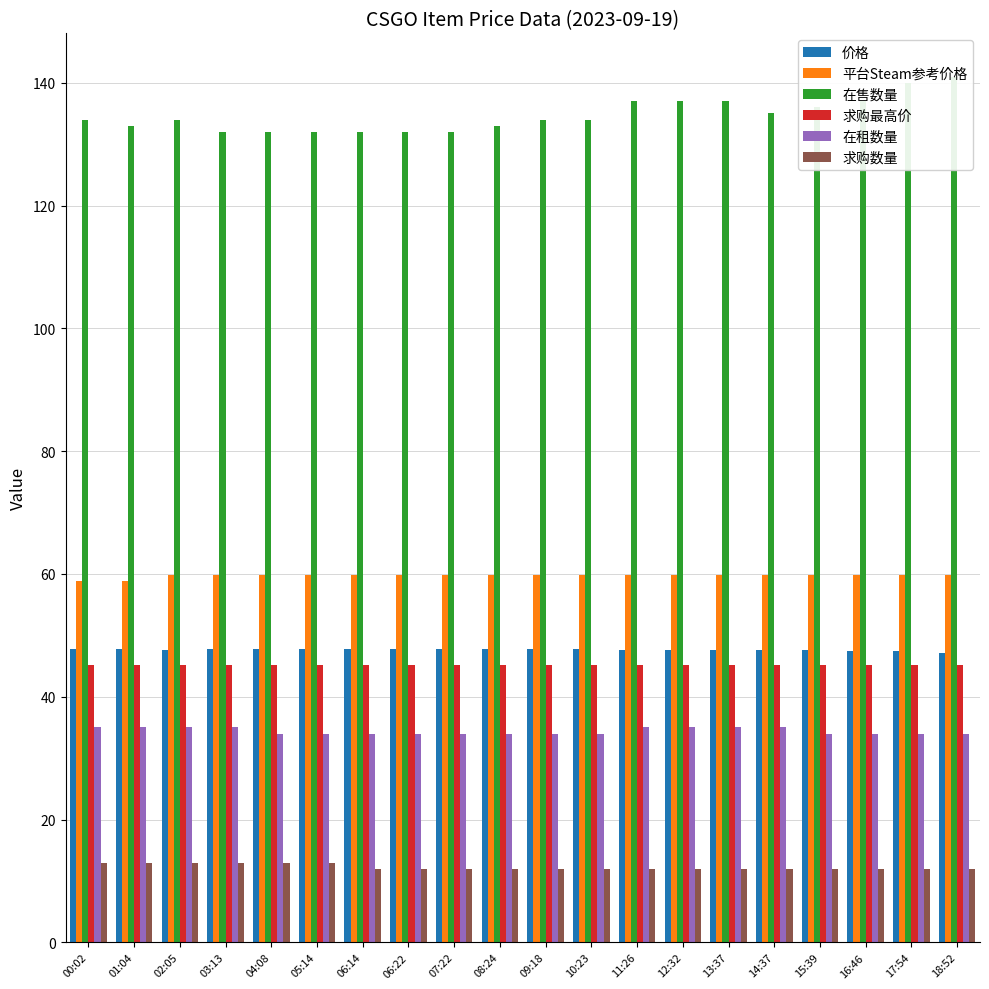

Is it true that 价格 equals 47.8 at 03:13?

True